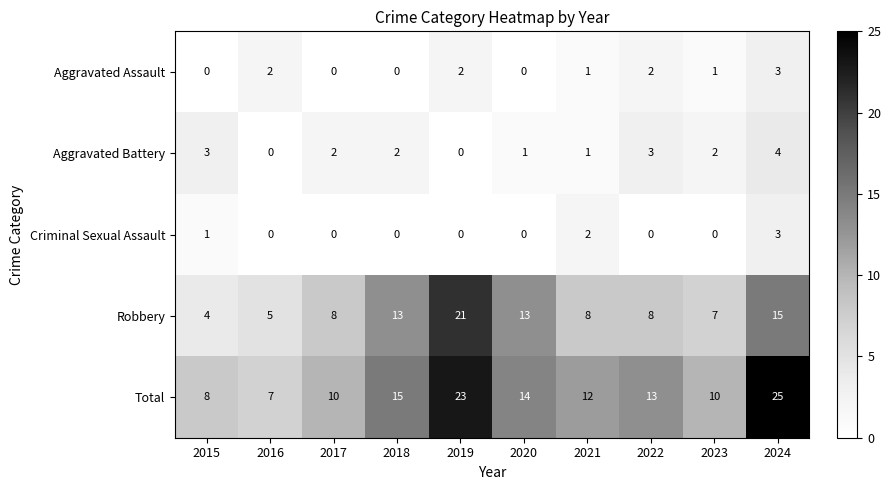

Is it true that Robbery equals 5 at 2016?

True